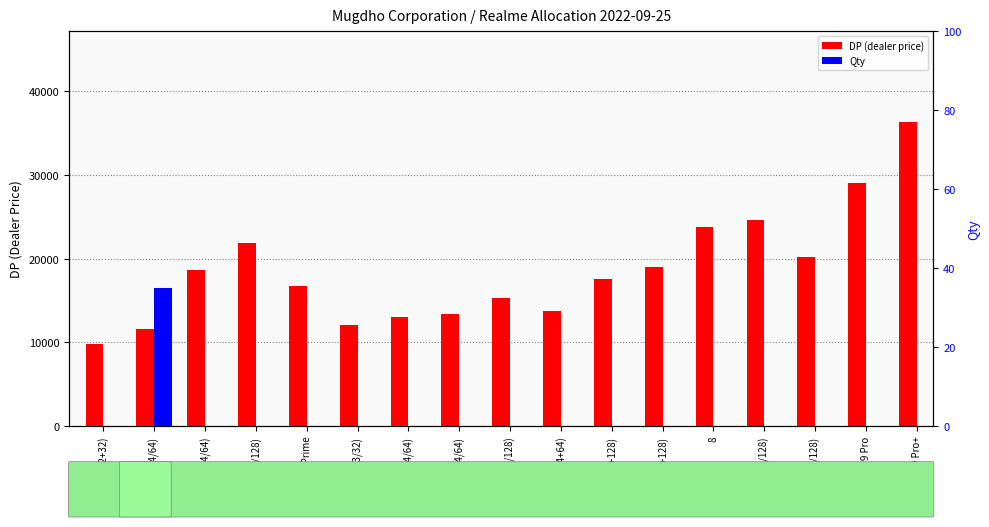

Reading left to right, what are all the values shown in this chart?

DP (dealer price): C11(2+32)=9829	C11(4/64)=11619	Narzo50(4/64)=18619	Narzo50(6/128)=21859	Narzo50A Prime=16710	C21Y(3/32)=12070	C21Y(4/64)=12990	C25Y(4/64)=13410	C25s(4/128)=15250	C31(4+64)=13800	C35(4+128)=17630	C35(6+128)=18970	8=23790	9(8/128)=24570	9i(6/128)=20249	9 Pro=29060	9 Pro+=36280
Qty: C11(2+32)=0	C11(4/64)=35	Narzo50(4/64)=0	Narzo50(6/128)=0	Narzo50A Prime=0	C21Y(3/32)=0	C21Y(4/64)=0	C25Y(4/64)=0	C25s(4/128)=0	C31(4+64)=0	C35(4+128)=0	C35(6+128)=0	8=0	9(8/128)=0	9i(6/128)=0	9 Pro=0	9 Pro+=0